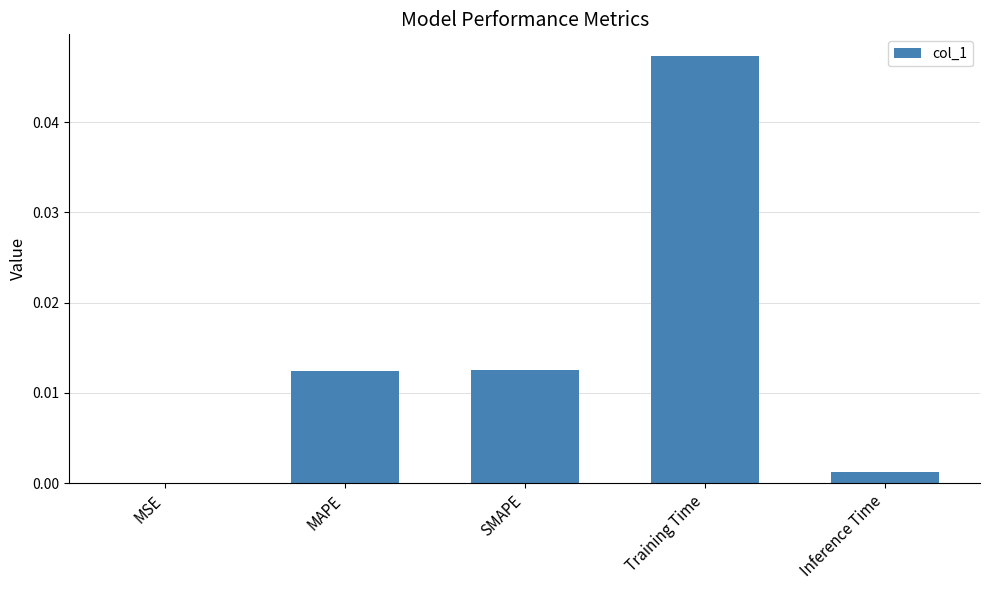

At which category does the chart reach its peak across all series?

Training Time